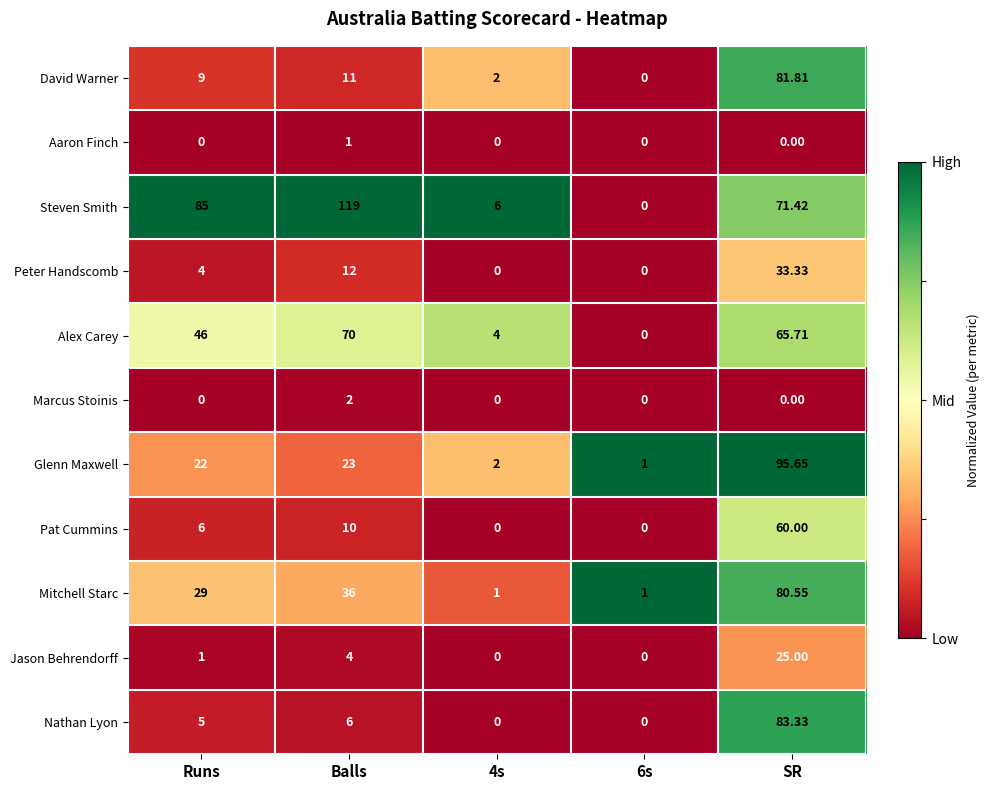

Which category has the highest value across all series?

Balls